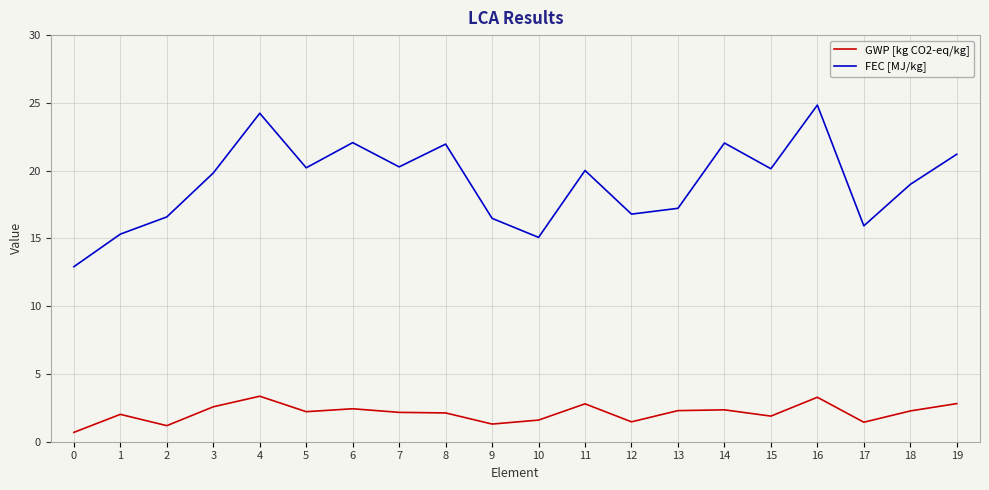

What is the highest value of the GWP [kg CO2-eq/kg] series?

3.4